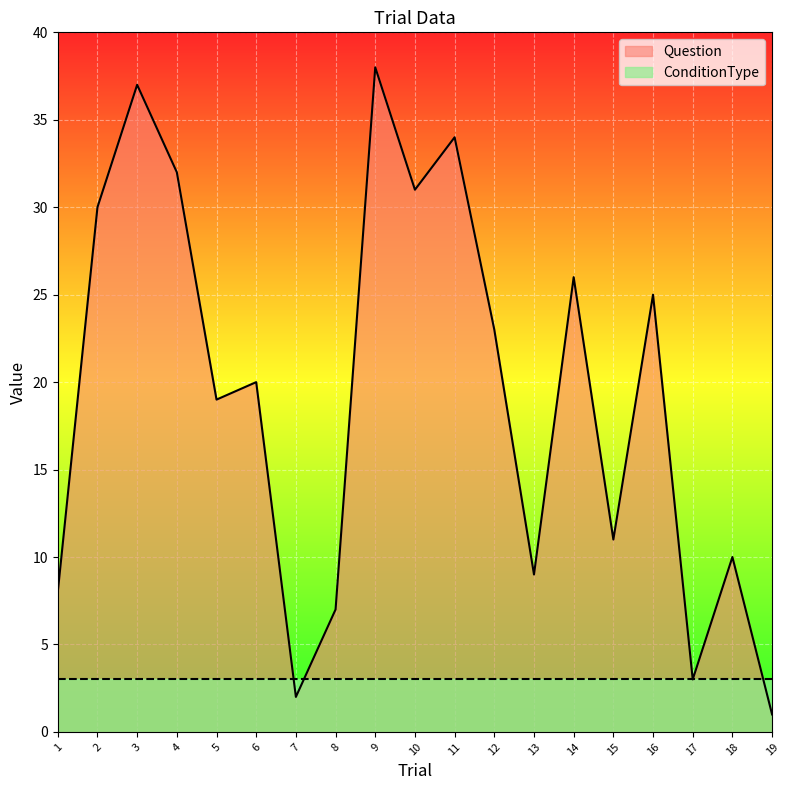

What is the greatest value displayed?

38